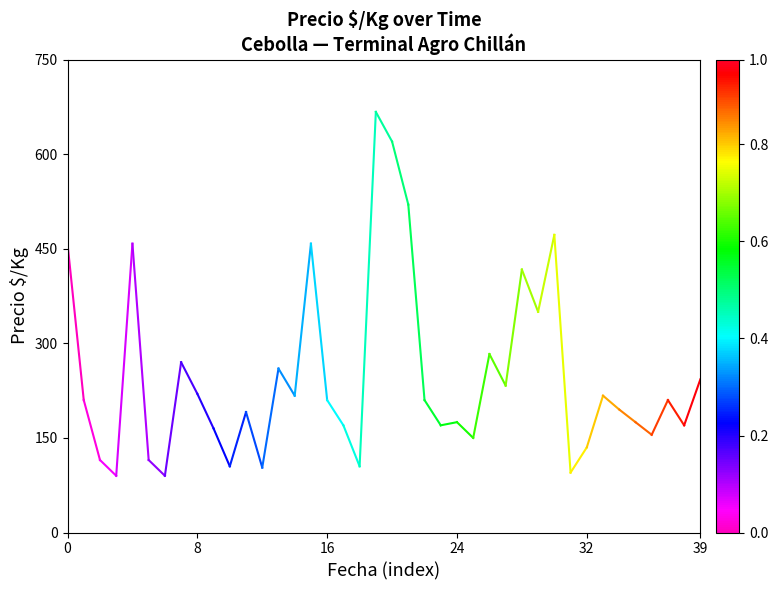

How many lines are shown in the chart?

1